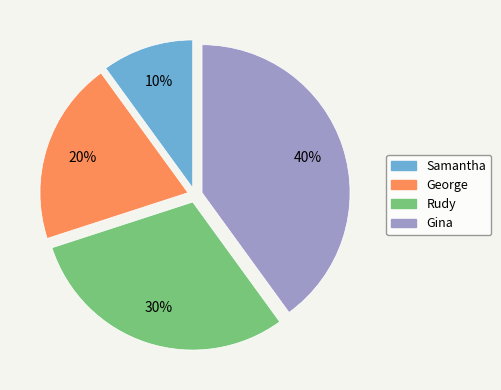

Combined, do Gina and Rudy account for over 50%?

Yes